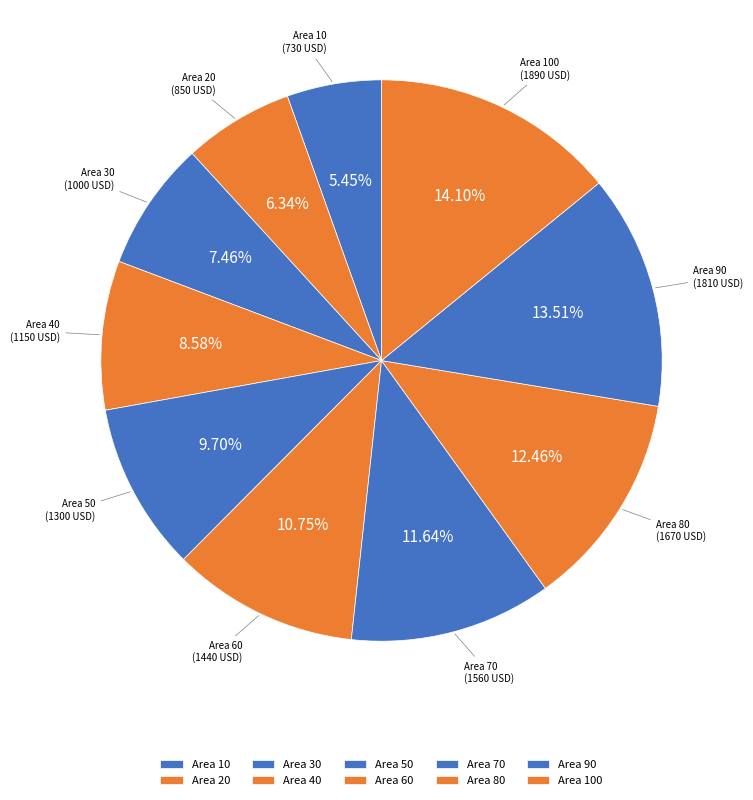

Do Area 100 and Area 10 together represent more than half of the pie?

No